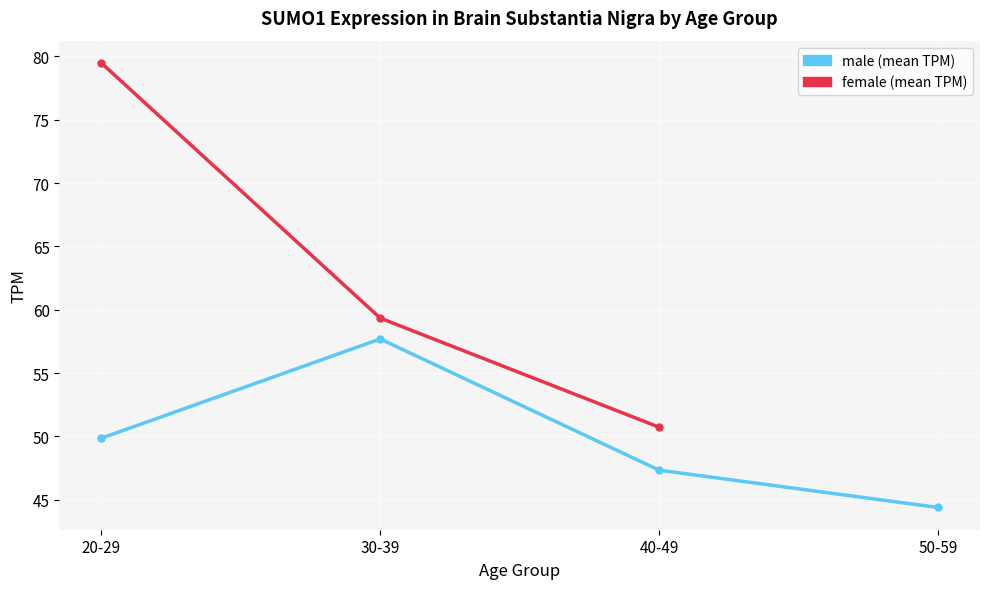

How many data points in male are less than 49?

2